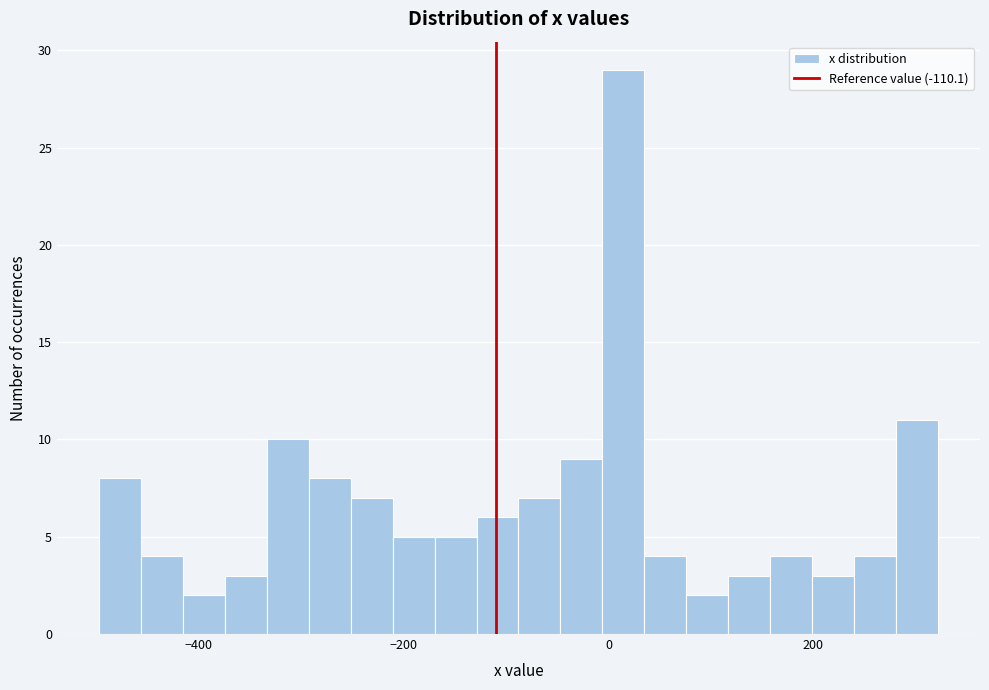

Around what value on the x-axis is the tallest bar? Give the approximate position of its centre, as read against the axis.

20